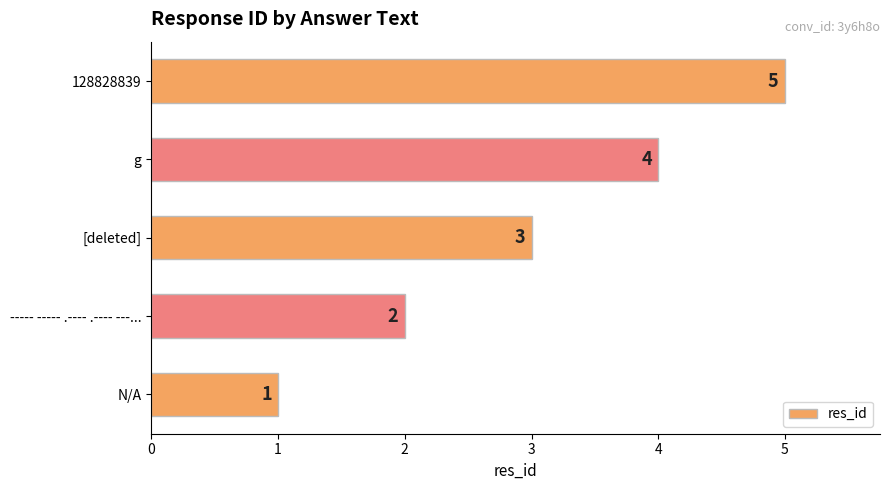

Rank the categories by value from highest to lowest.

128828839, g, [deleted], ----- ----- .---- .---- ---..., N/A